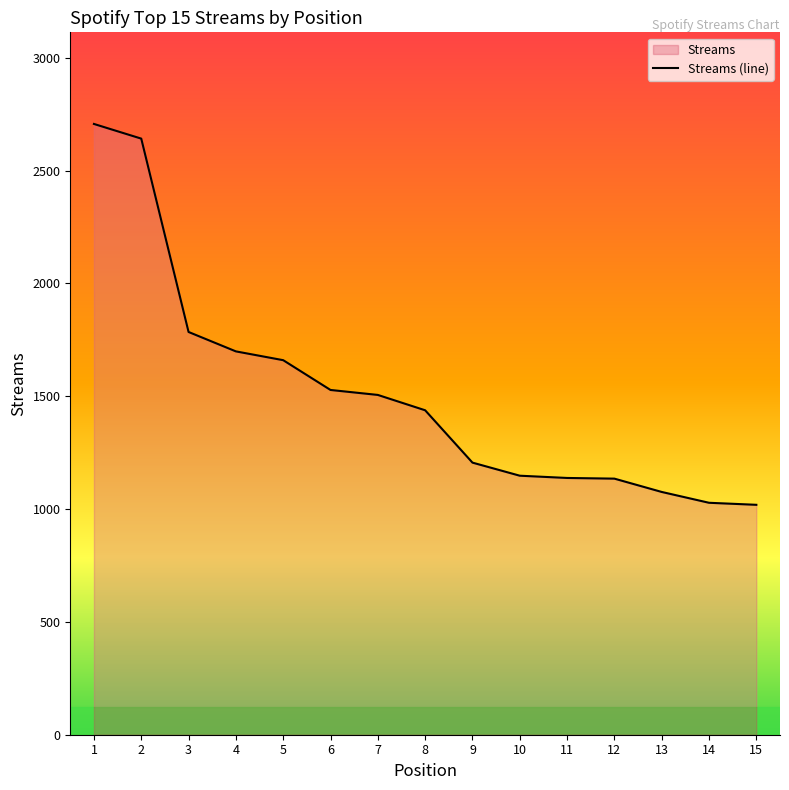

Is it true that the value at 13 is 1076?

True